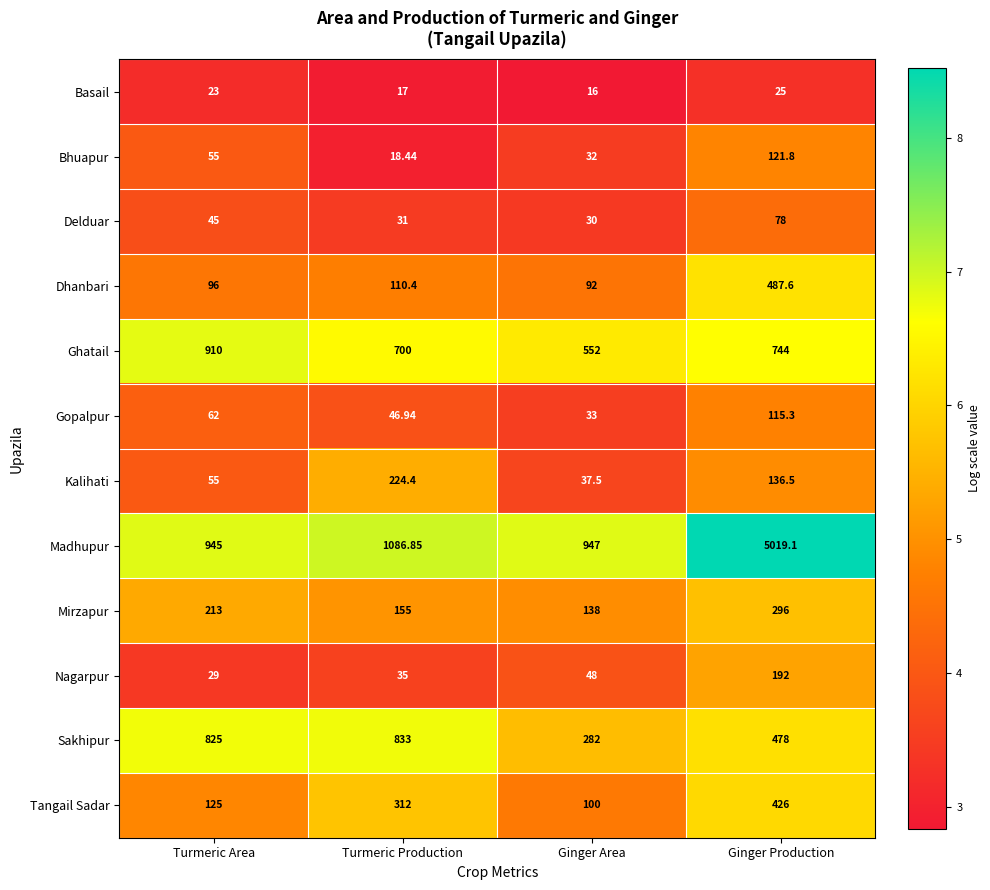

Which series changed the most between Turmeric Area and Ginger Area?

Sakhipur